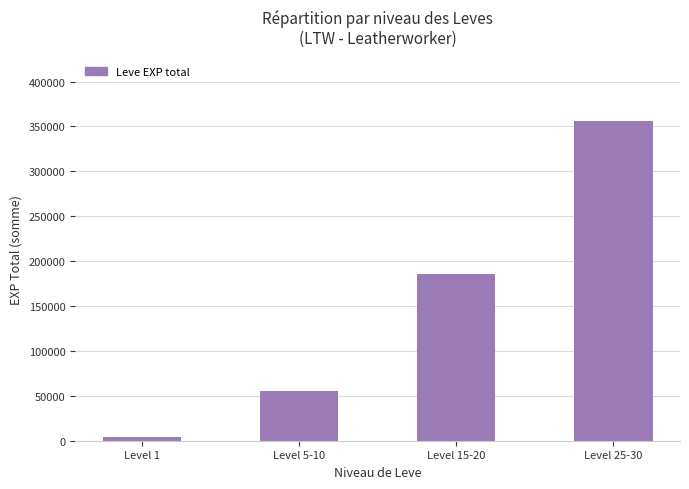

Count the values in the range 55430 to 356540.

3